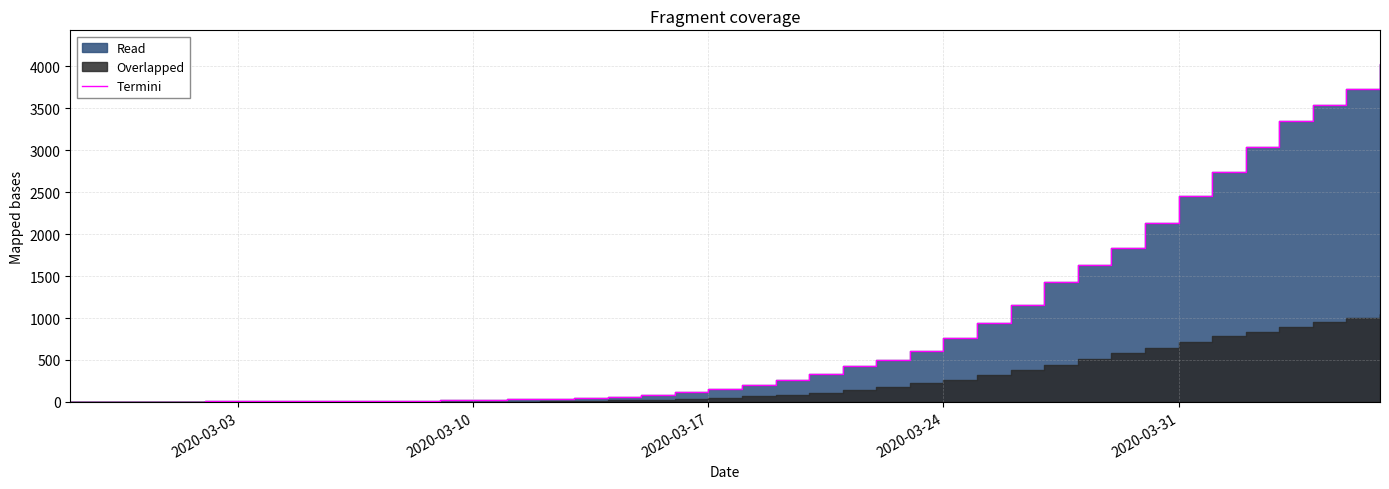

Which label corresponds to the smallest value in the chart?

2020-03-03